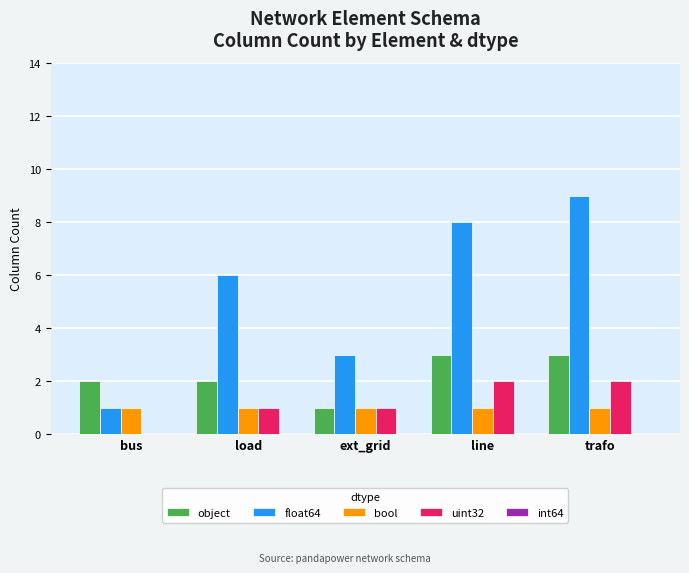

What is the total value across all series at bus?

4